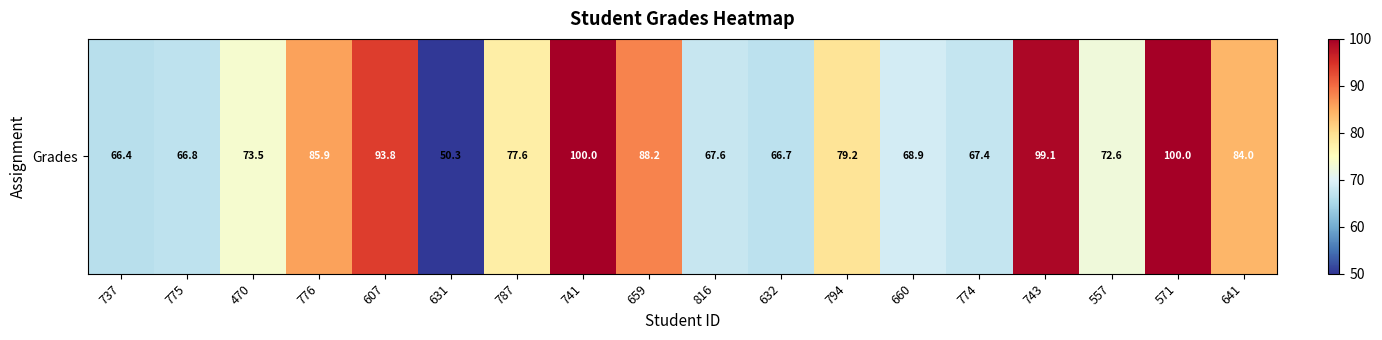

What is the difference between the maximum and minimum values?

49.7